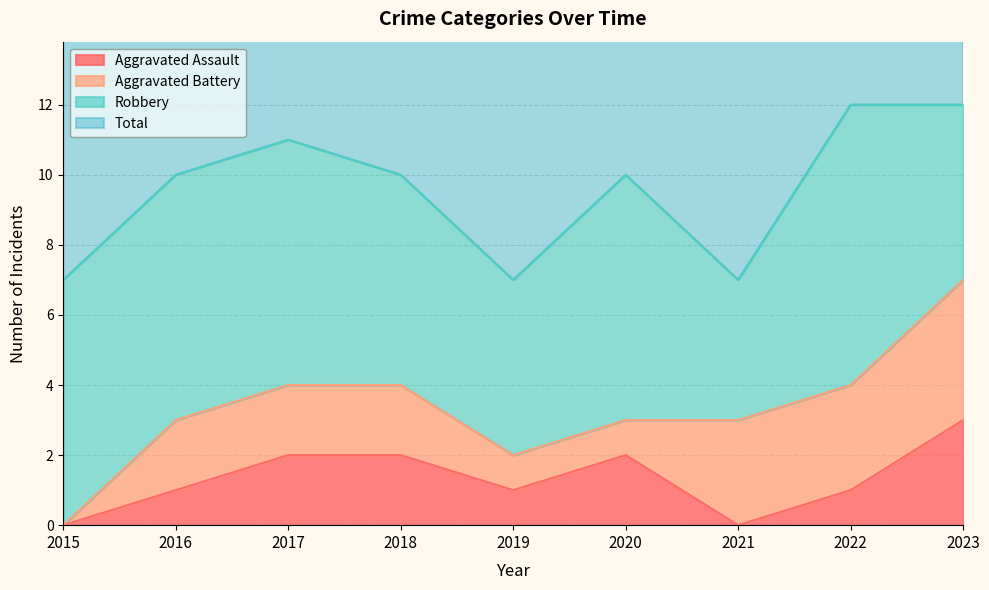

The value of Aggravated Assault at 2019 is 1. True or false?

True